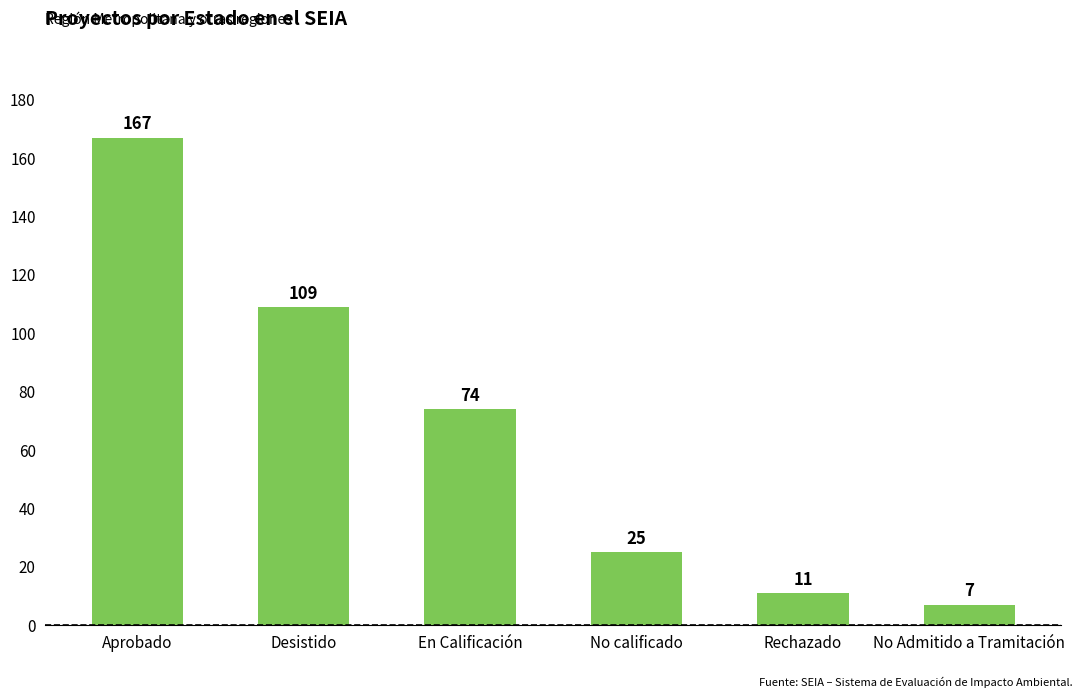

What is the minimum value shown in the chart?

7